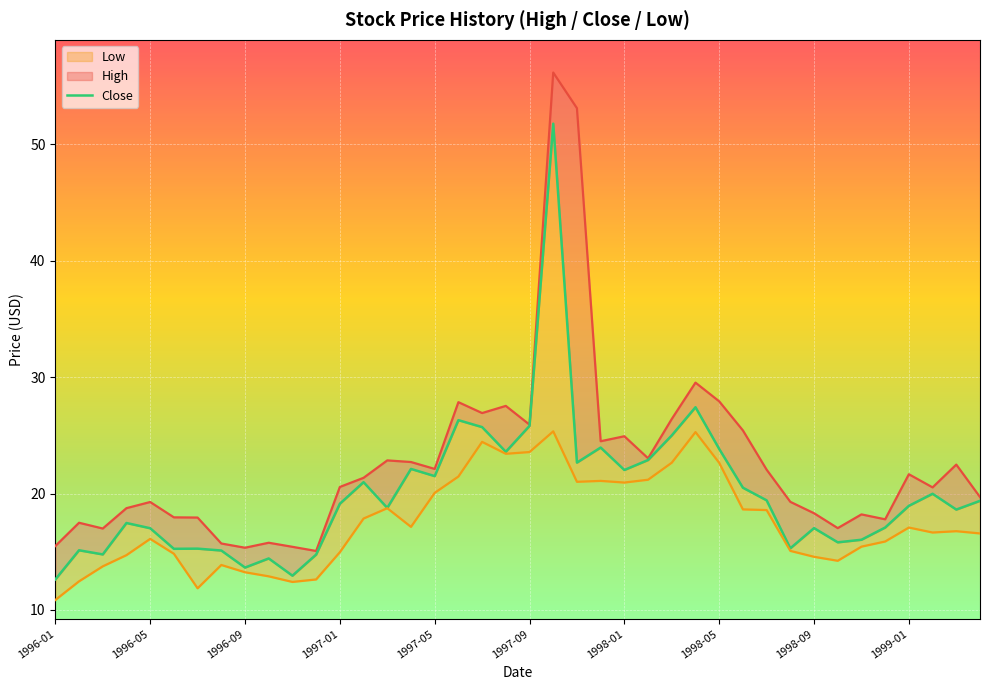

True or false: Close and High intersect in this chart.

False